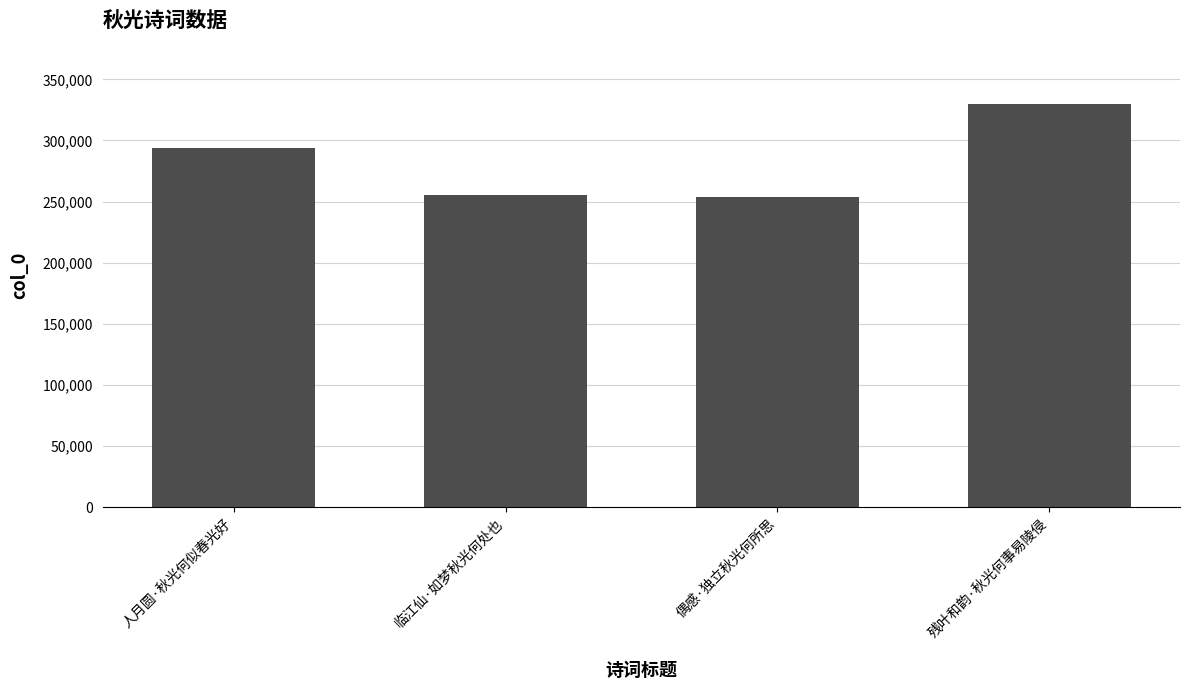

Which has a higher value, 人月圆·秋光何似春光好 or 残叶和韵·秋光何事易陵侵?

残叶和韵·秋光何事易陵侵